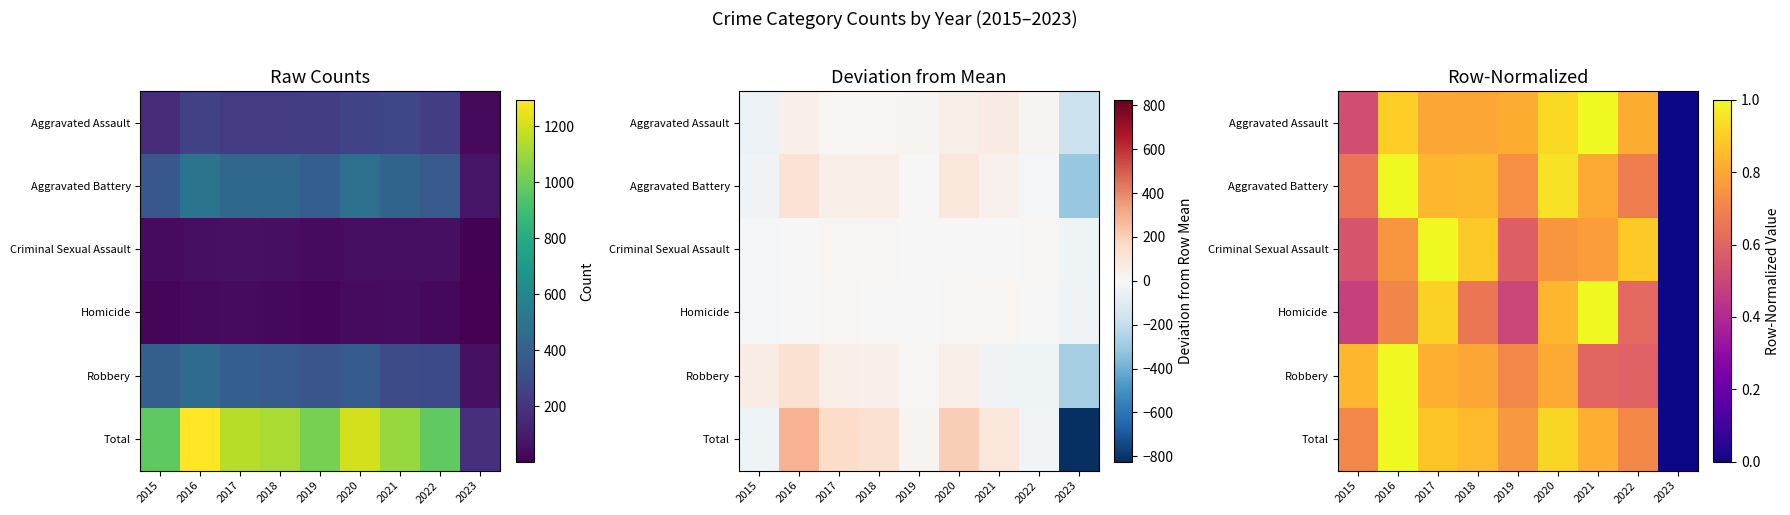

What is the difference between the Criminal Sexual Assault values at 2023 and 2017?

1.0